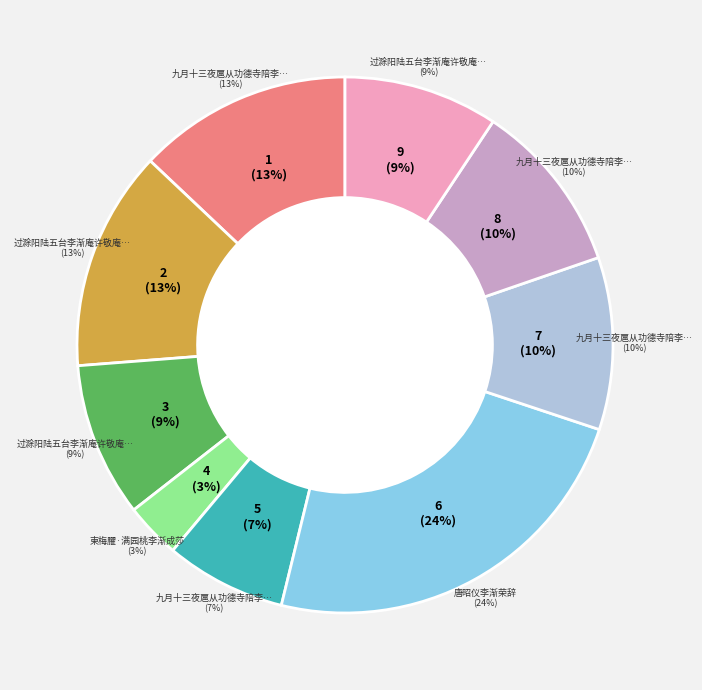

Approximately how many times larger is the value at 过滁阳陆五台李渐庵许敬庵三丈招饮公馆赋别二绝 其二 compared to 过滁阳陆五台李渐庵许敬庵三丈招饮公馆赋别二绝?

0.7